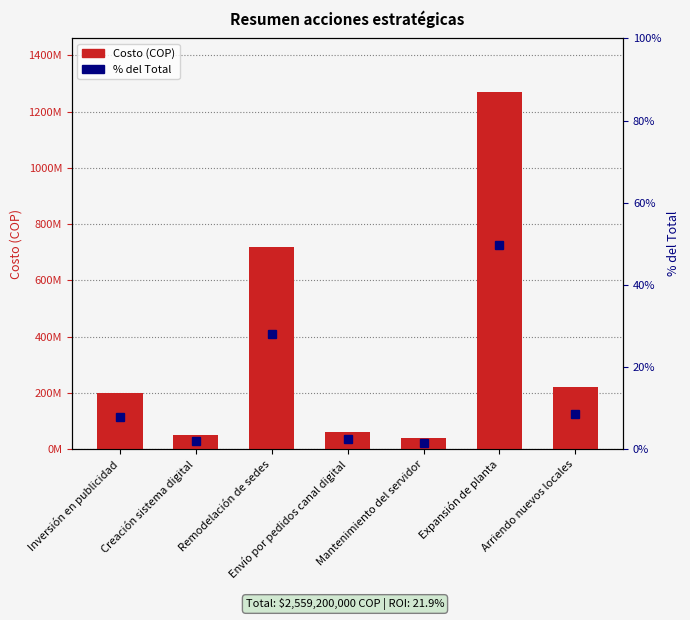

Where is the data nearest to the value 655100000?

Remodelación de sedes